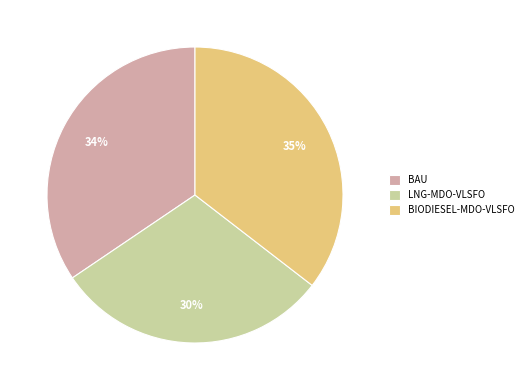

True or false: LNG-MDO-VLSFO accounts for 30% of the total.

True